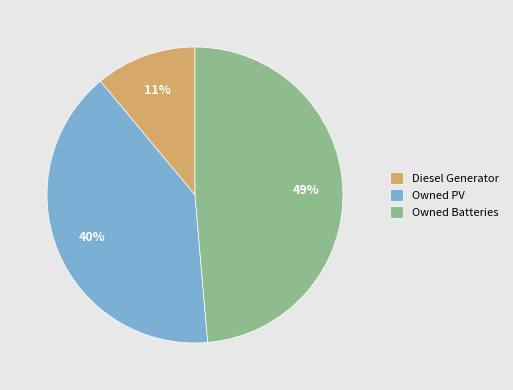

Rank the categories by value from highest to lowest.

Owned Batteries, Owned PV, Diesel Generator